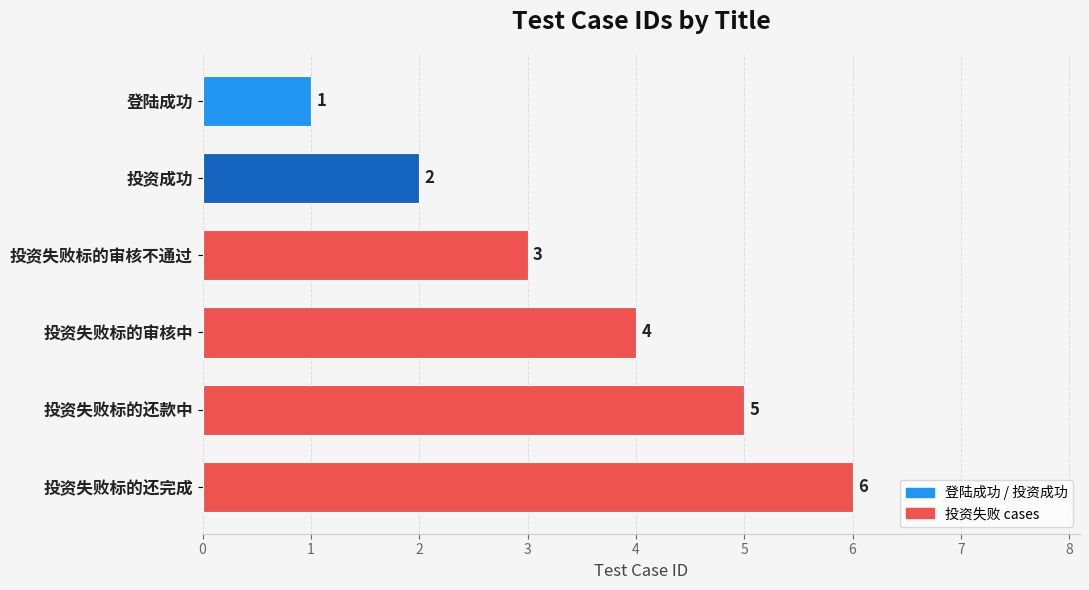

List the labels in order of value, smallest first.

登陆成功, 投资成功, 投资失败标的审核不通过, 投资失败标的审核中, 投资失败标的还款中, 投资失败标的还完成